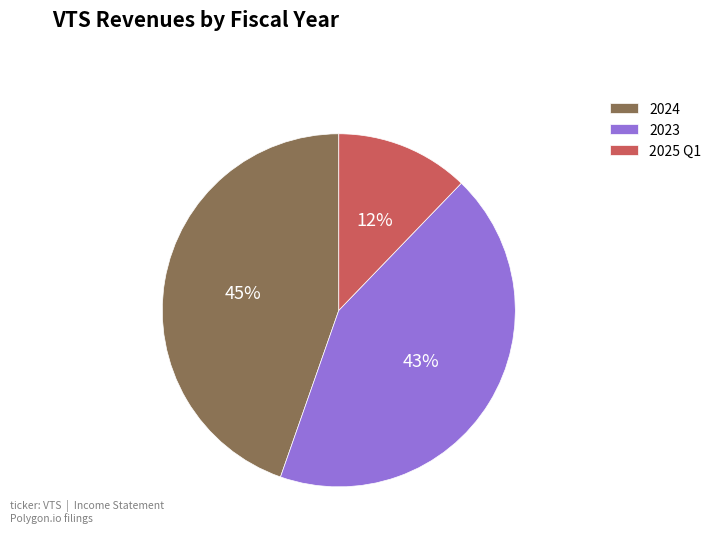

Count the number of slices in the pie.

3